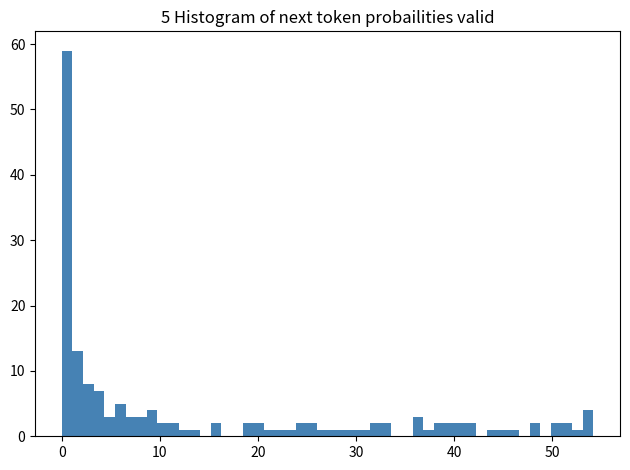

Read against the x-axis, roughly where is the centre of the tallest bar?

1